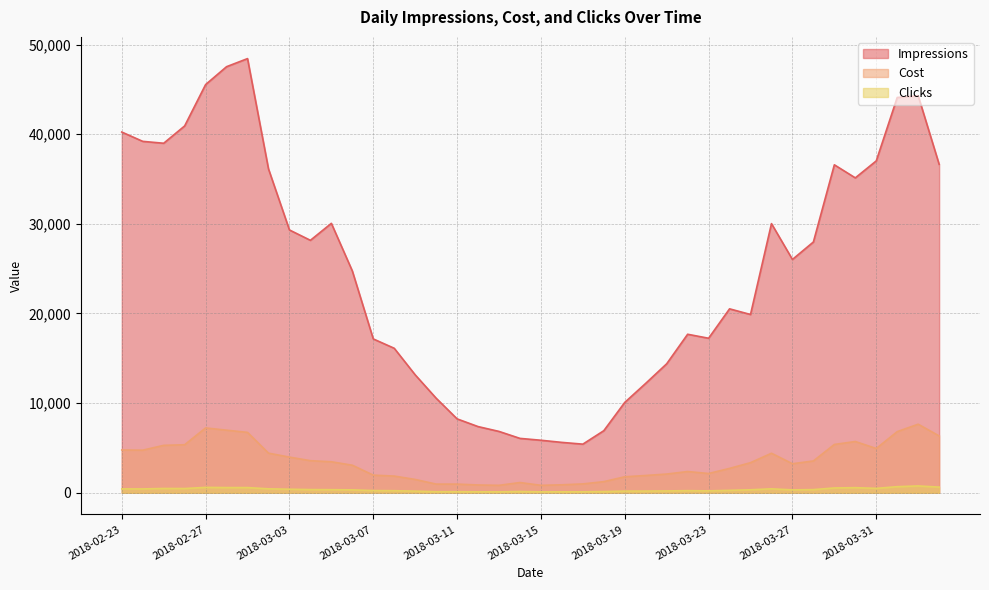

What is the average value of the Cost series?

3454